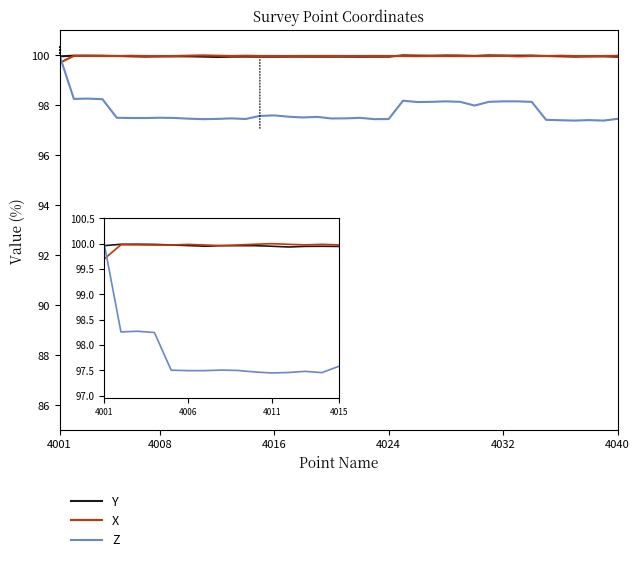

How many lines are shown in the chart?

3